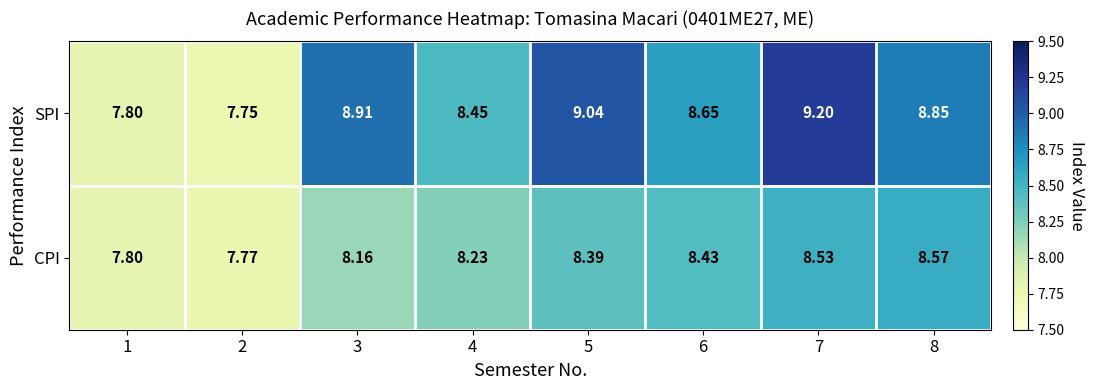

Which series changed the most between 6 and 8?

SPI